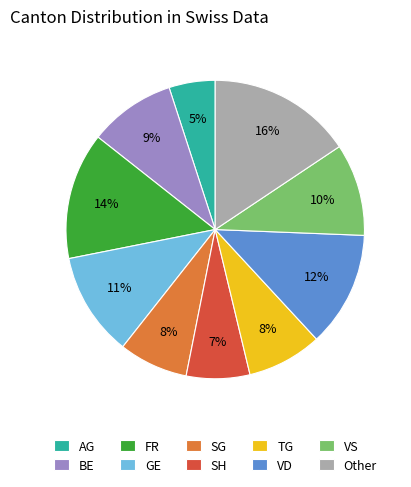

Does SG account for over 50% of the chart?

No